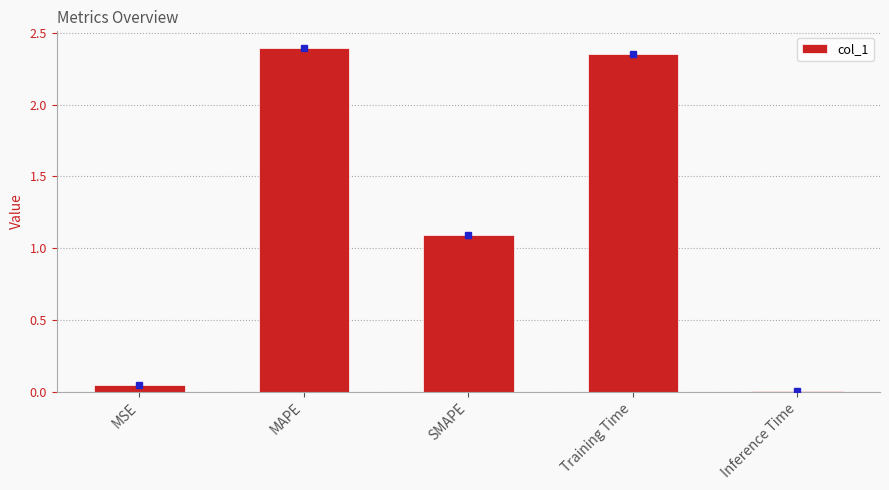

At which category does the chart reach its peak across all series?

MAPE